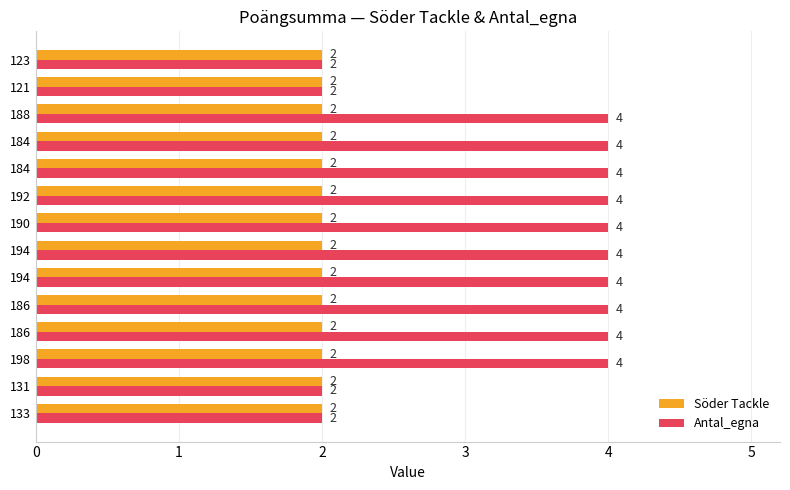

List the series in order of their overall mean, highest first.

Antal_egna, Söder Tackle